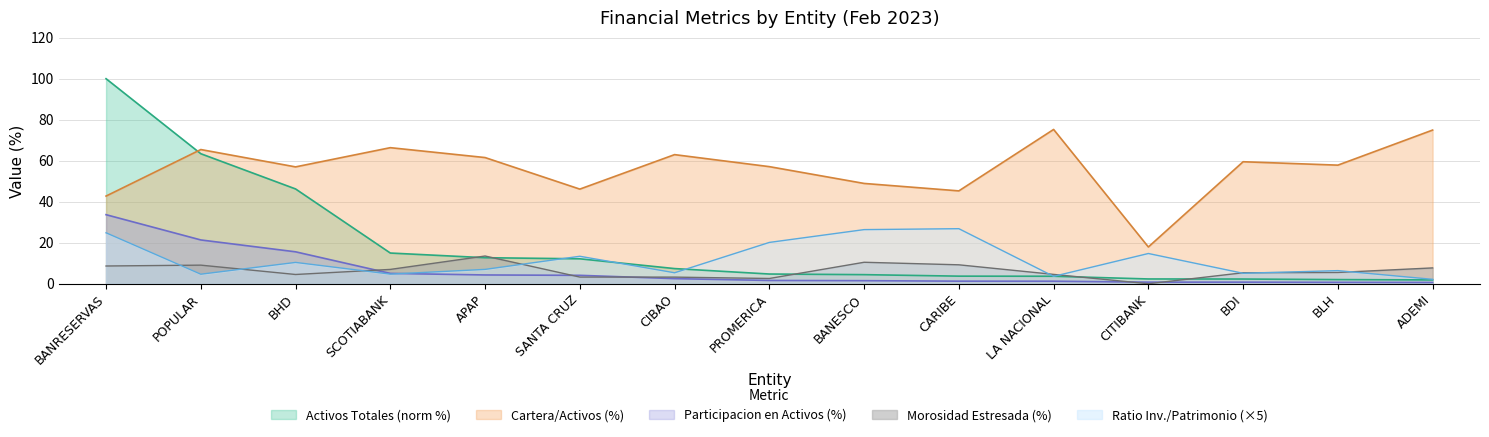

What is the average value of the Morosidad Estresada (%) series?

6.3